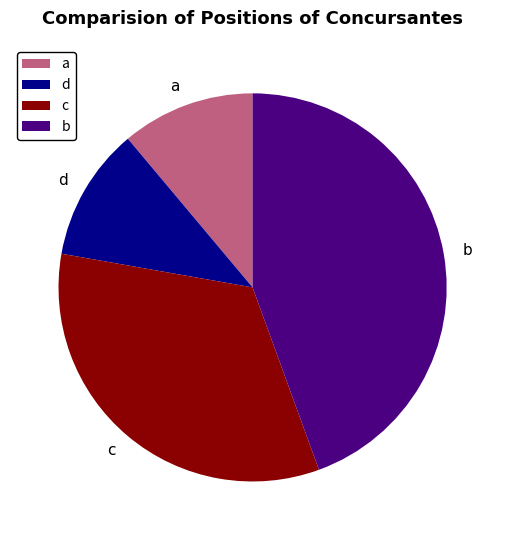

Is there any slice that represents more than half of the pie?

No